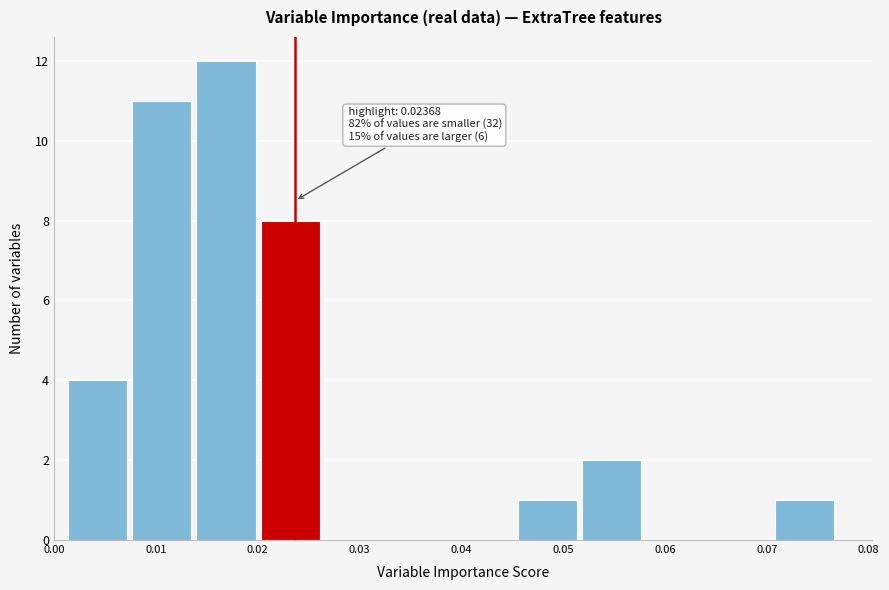

Over which range of the x-axis is the bar tallest?

0.014 to 0.020